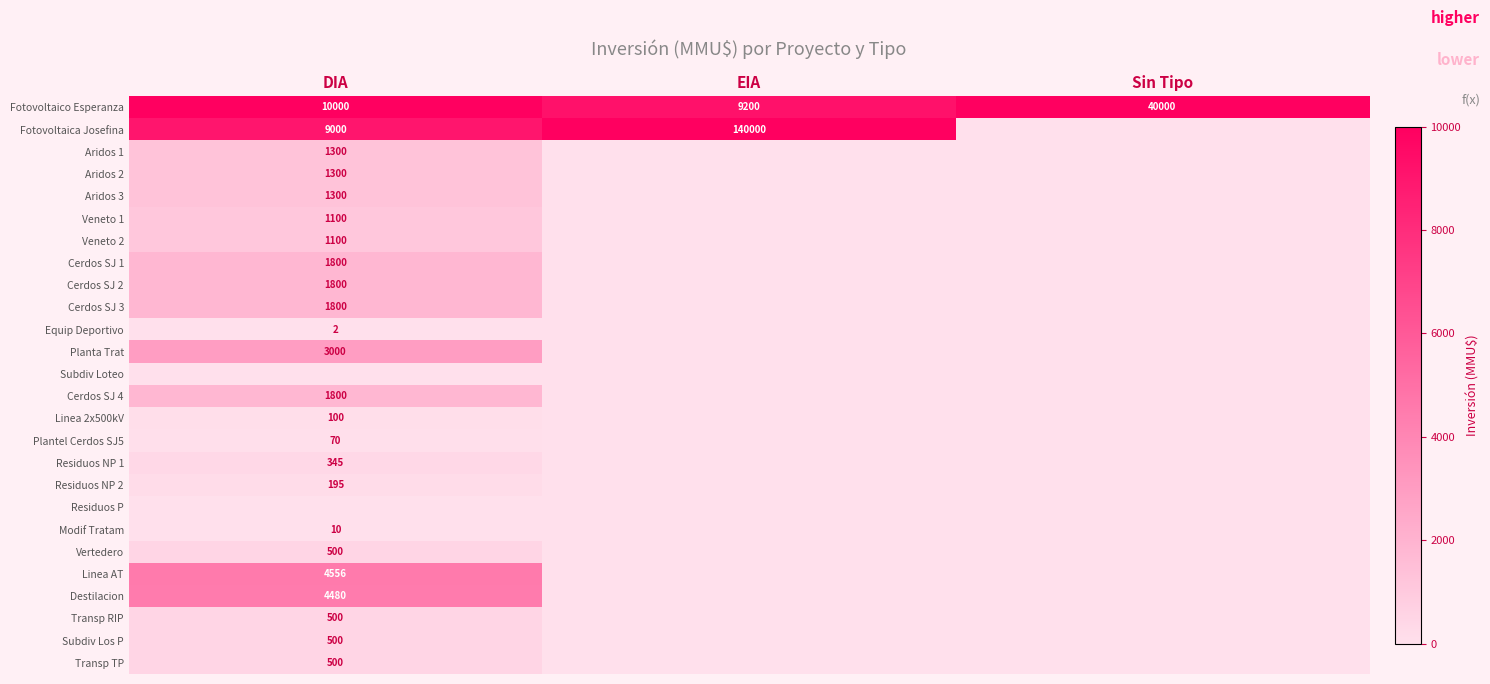

Which label corresponds to the largest value in the chart?

EIA